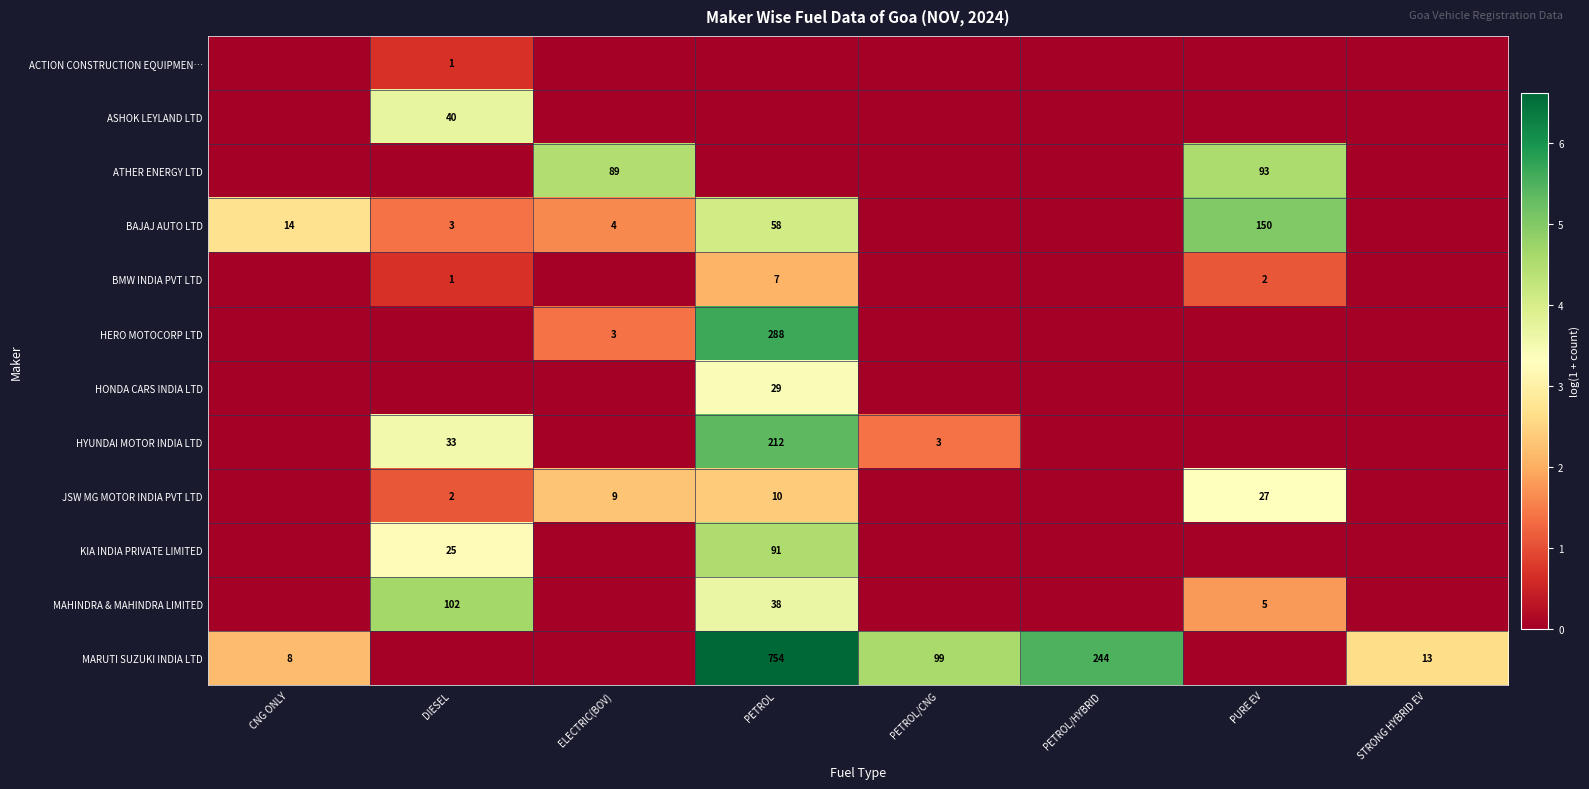

The ACTION CONSTRUCTION EQUIPMEN… series shows 0.2 at DIESEL. True or false?

False